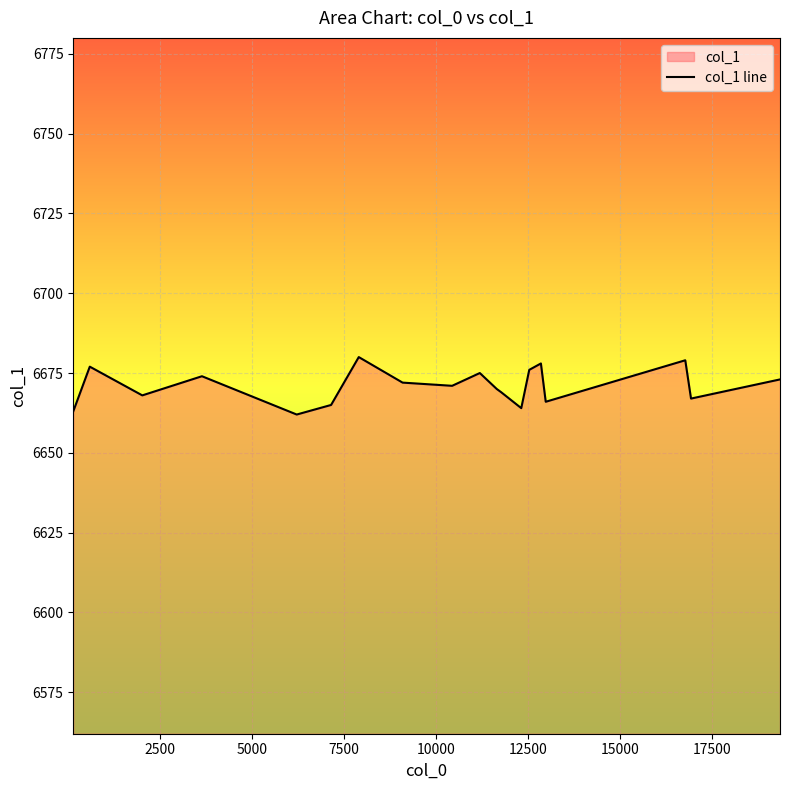

What is the maximum value shown in the chart?

6680